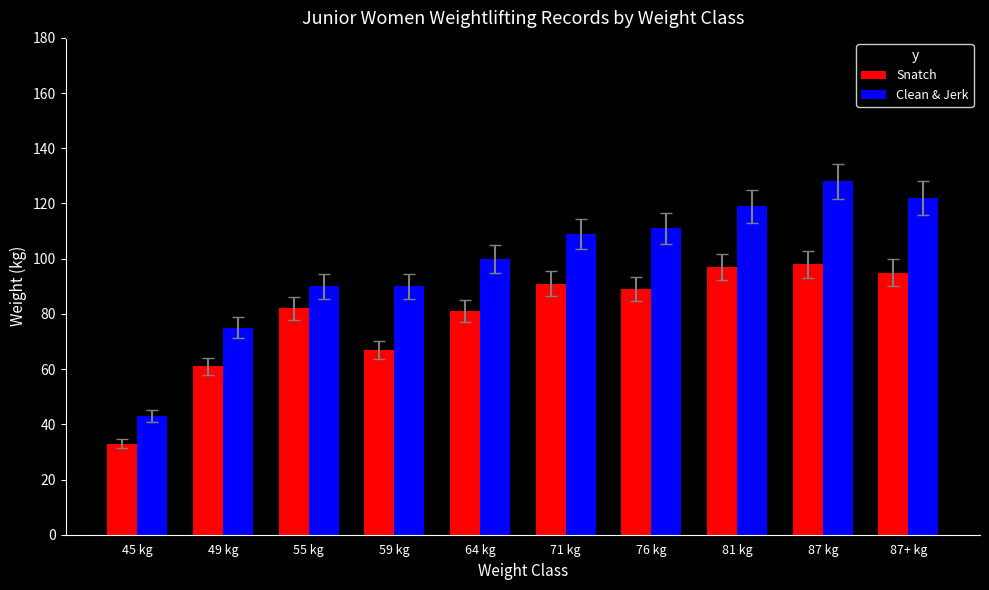

What is the maximum value for Snatch?

98